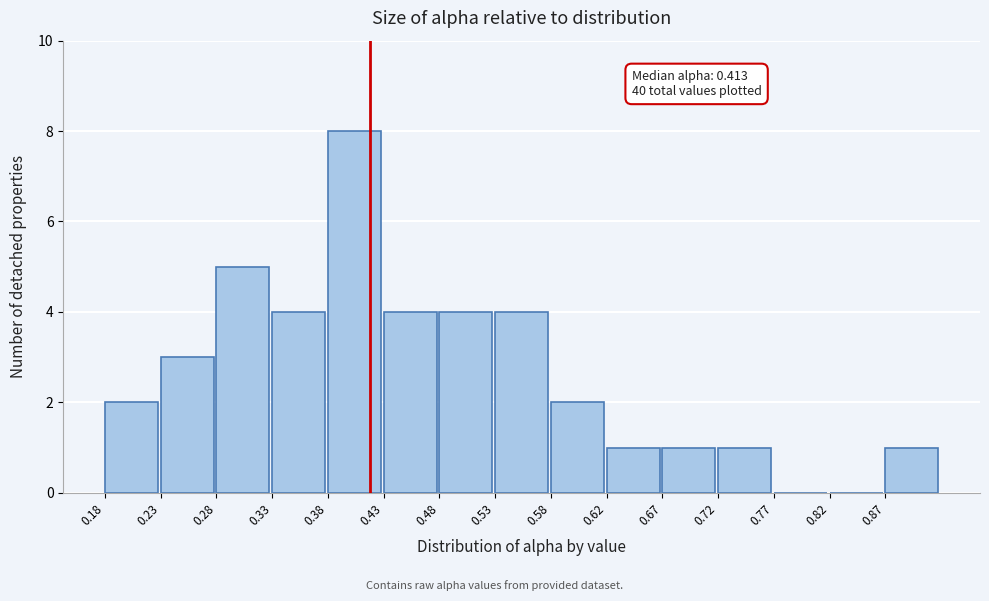

Over which range of the x-axis is the bar tallest?

0.375 to 0.425